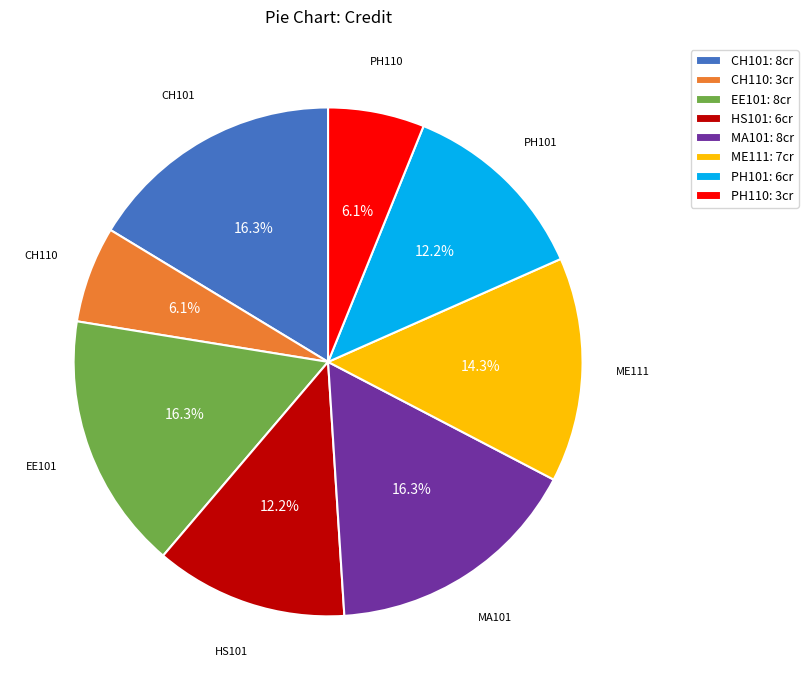

What percentage is the MA101 slice, to the nearest percent?

16%